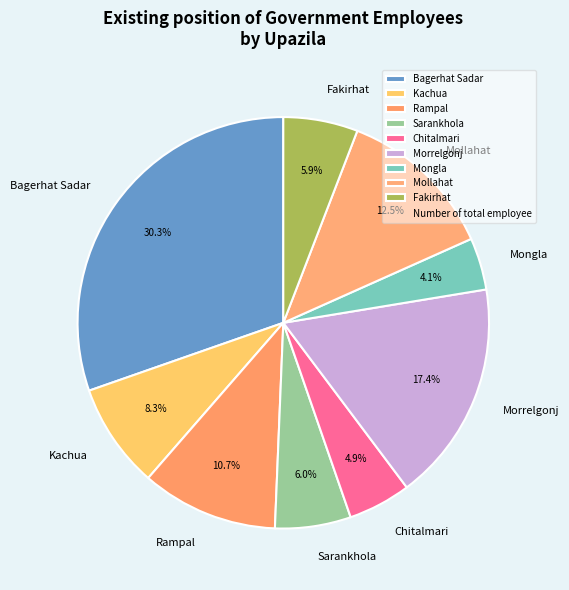

To the nearest percent, what is the difference between the Mollahat and Kachua slice percentages?

4%